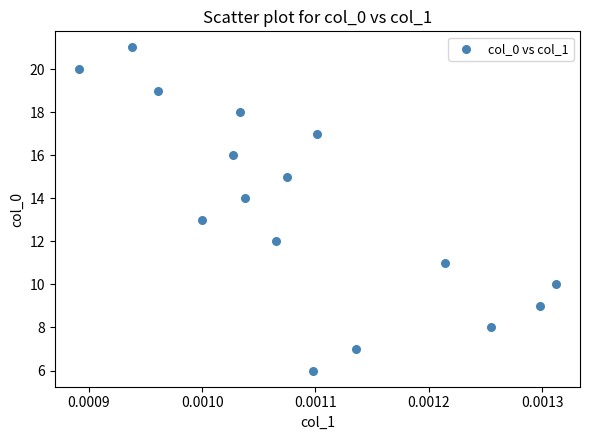

What is the range of Y values (max minus min)?

15